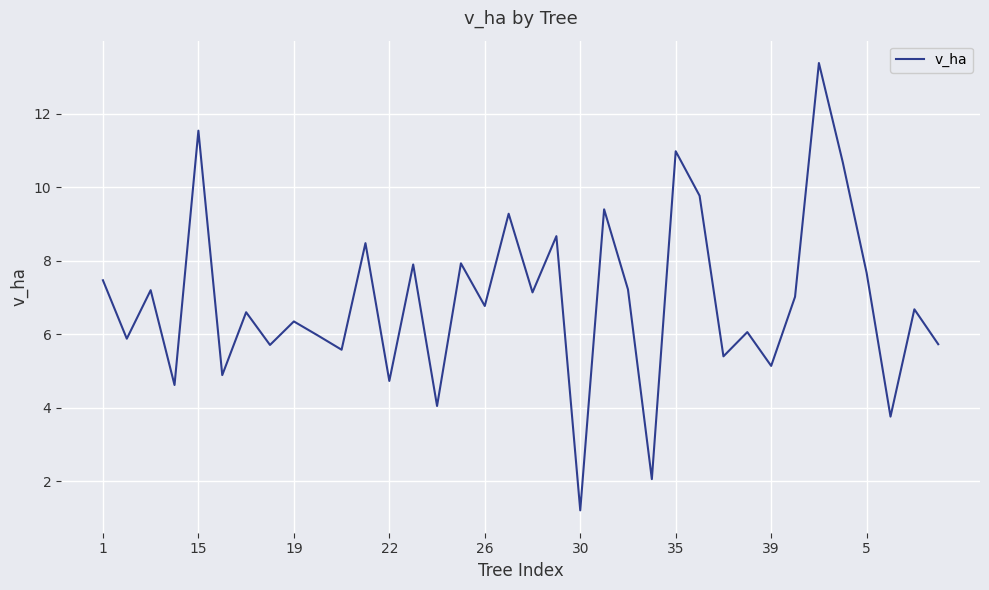

What is the smallest value displayed?

1.2